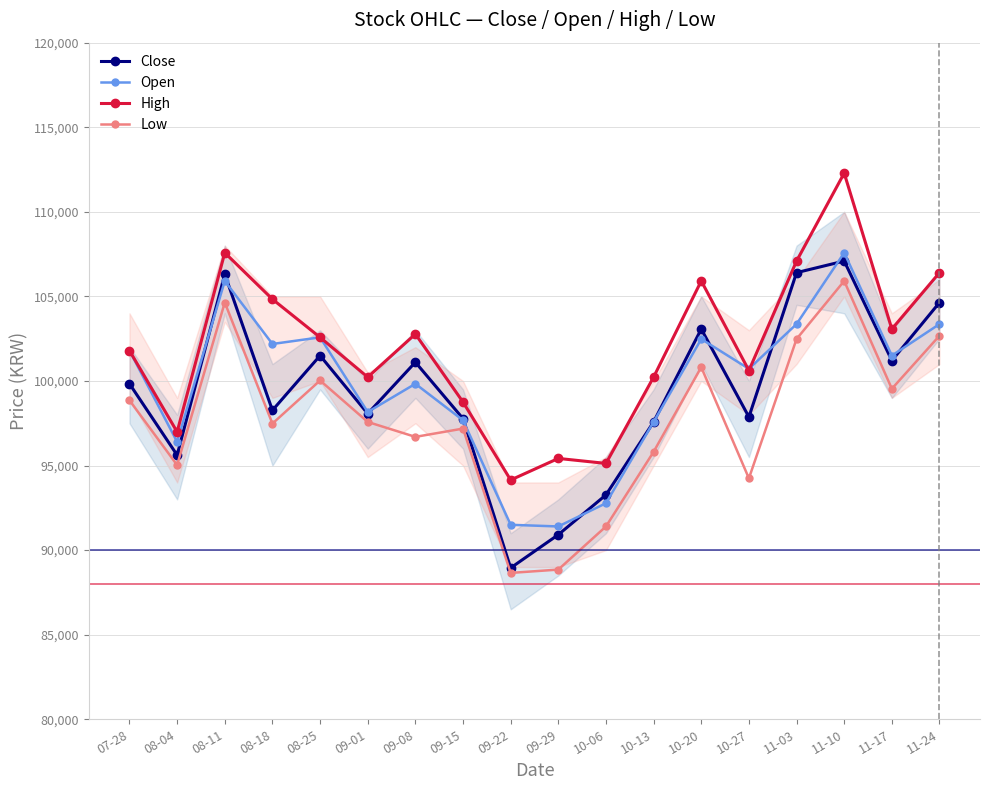

How many values in the Close series exceed 99834?

8